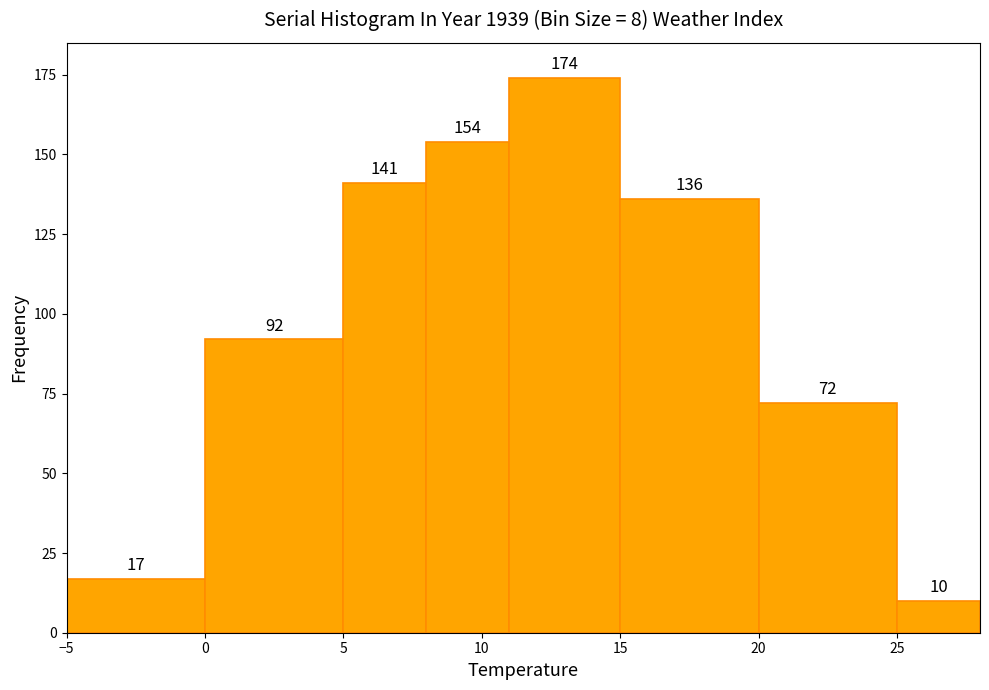

How tall is the bar that spans 11 to 15 on the x-axis?

174